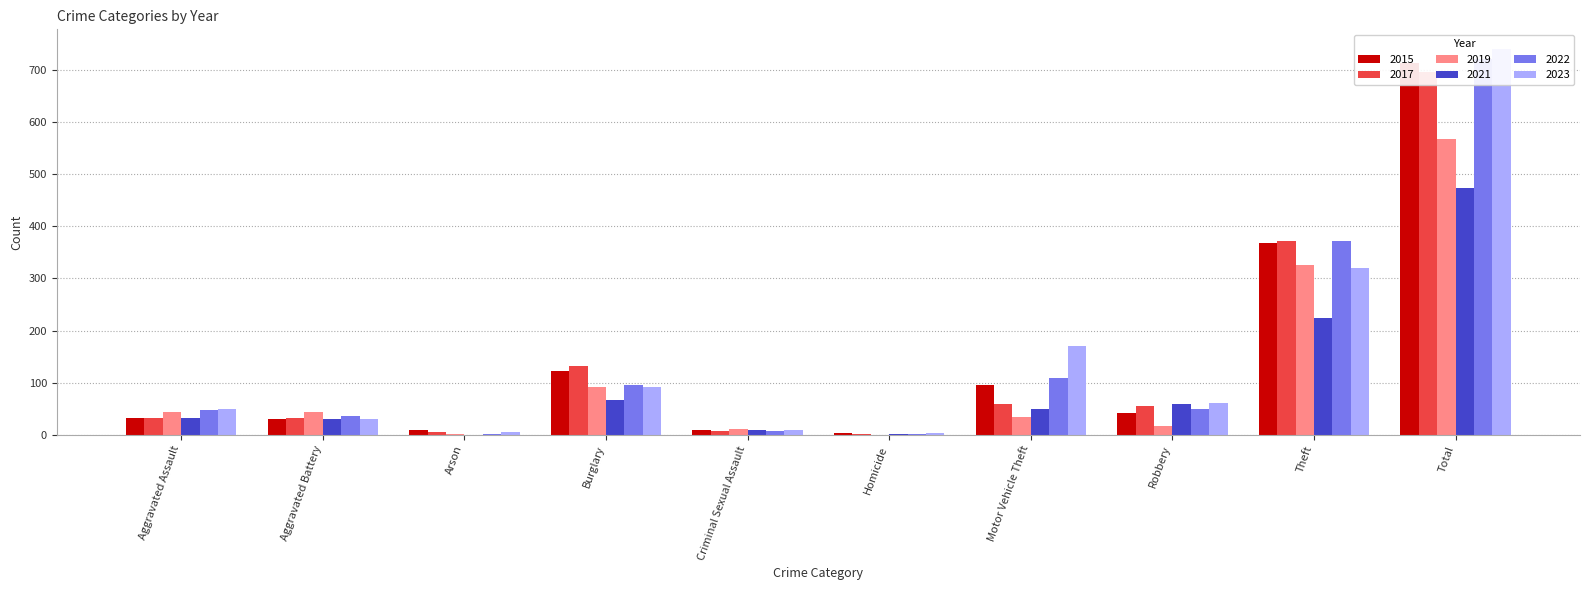

At which label is 2021 closest to 237?

Theft